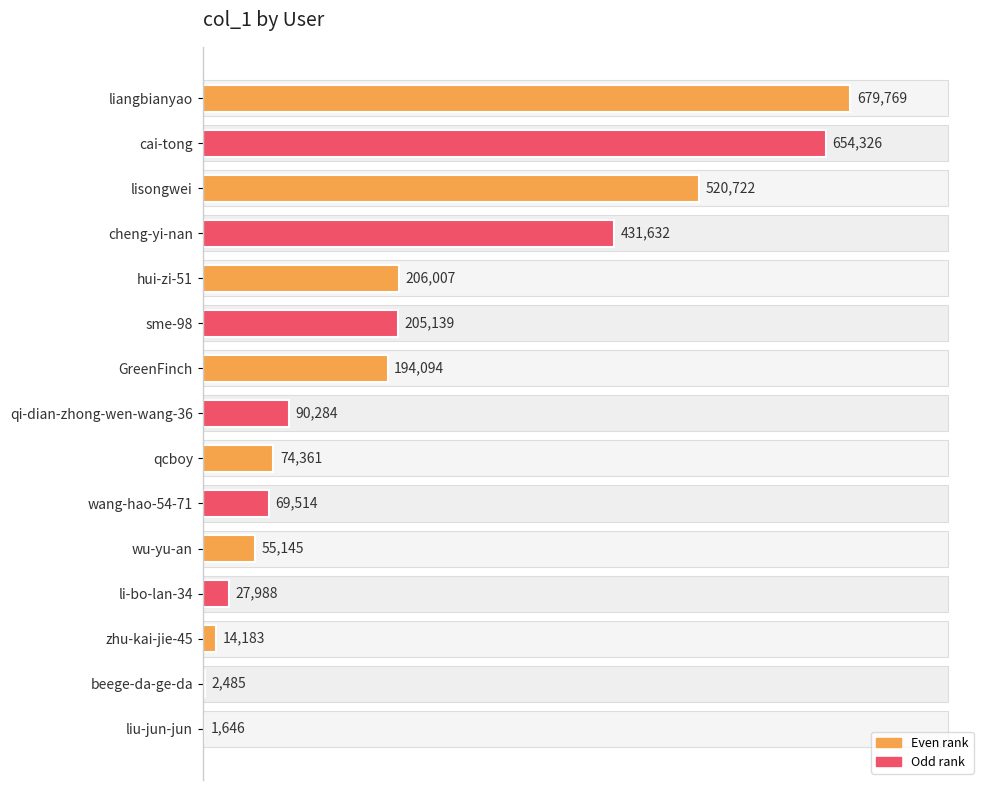

The chart shows a value of 20939 at zhu-kai-jie-45. True or false?

False